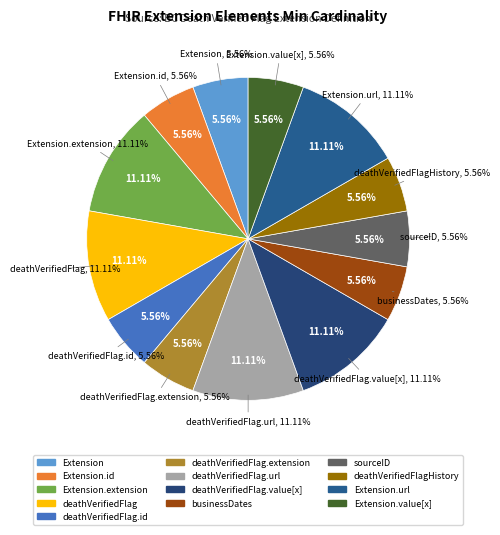

Is there any slice that represents more than half of the pie?

No